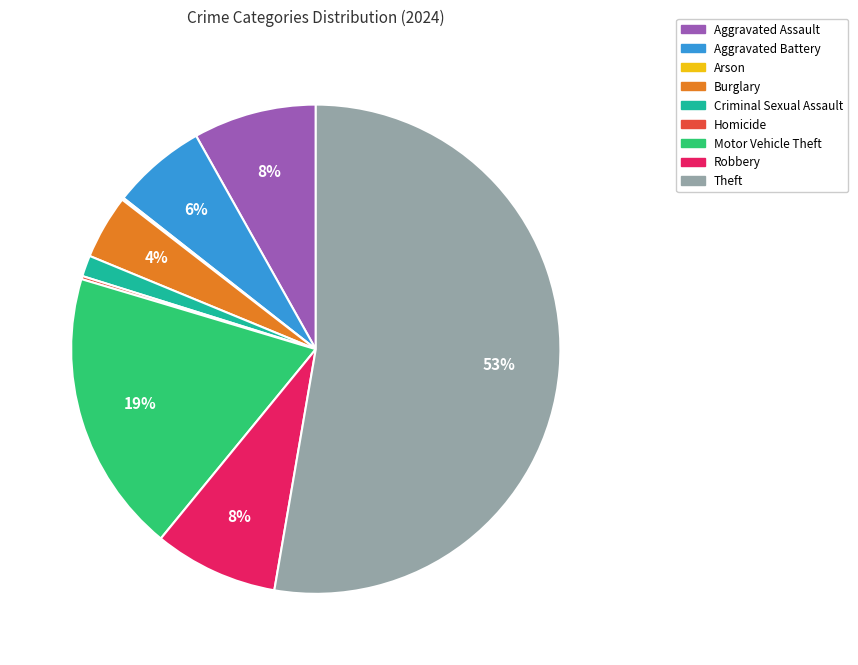

To the nearest percent, what percentage of the pie is Motor Vehicle Theft?

19%